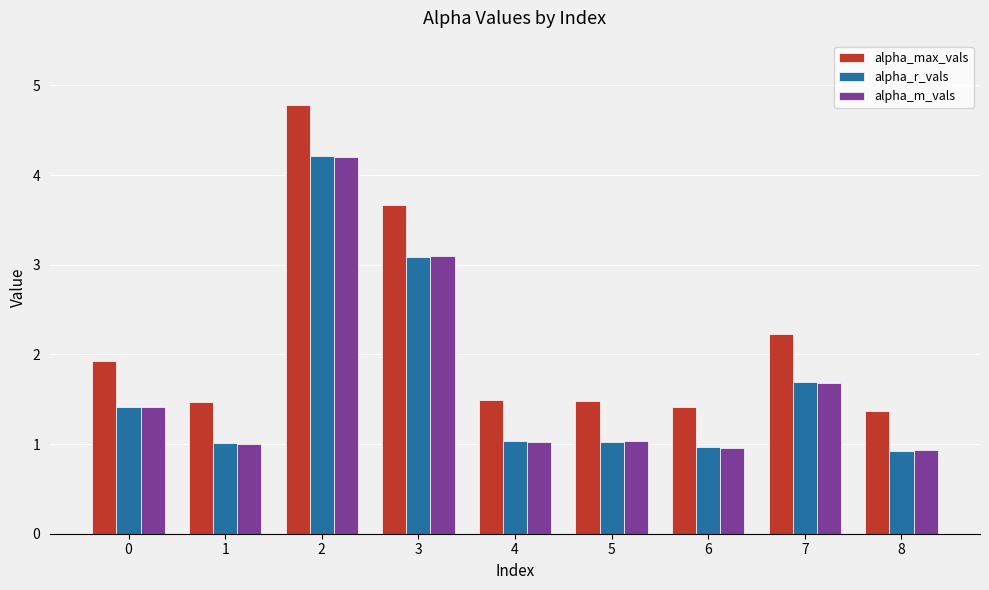

Is the value of alpha_max_vals at 5 greater than the value of alpha_m_vals at 3?

No